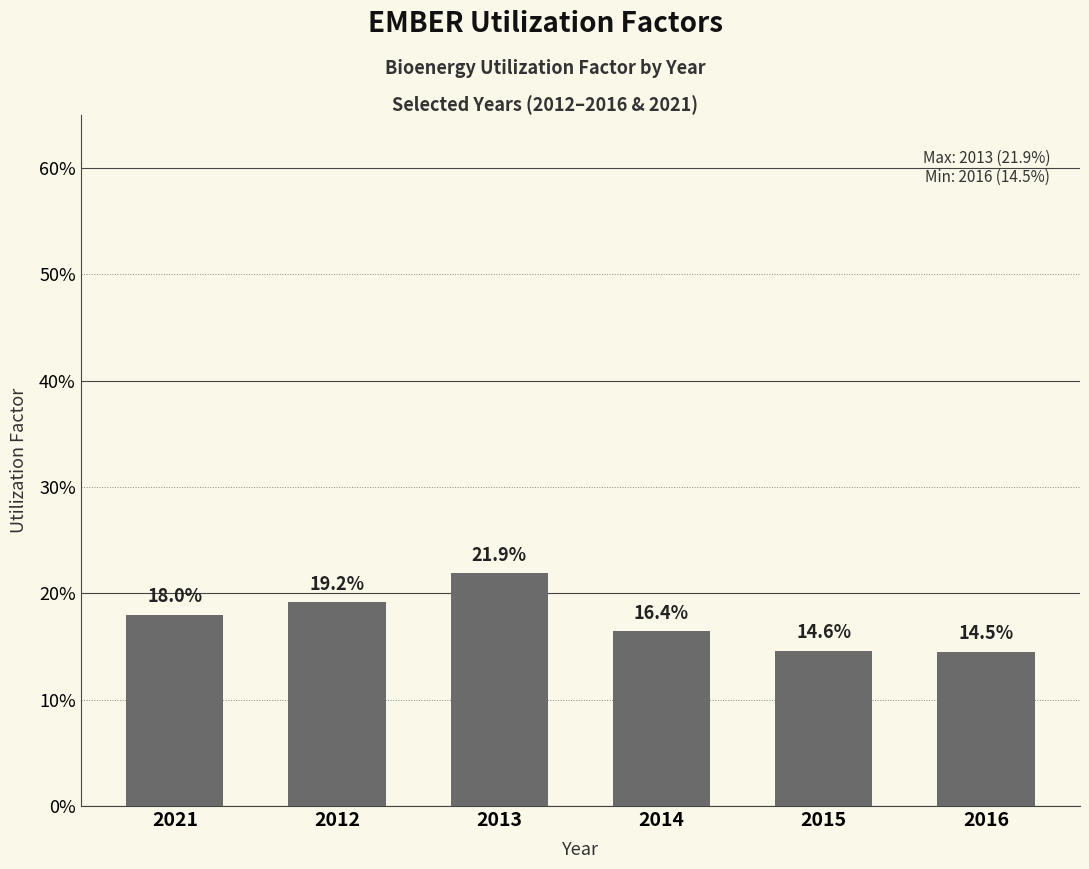

Reading left to right, extract all data points from this chart.

0.2	0.2	0.2	0.2	0.1	0.1